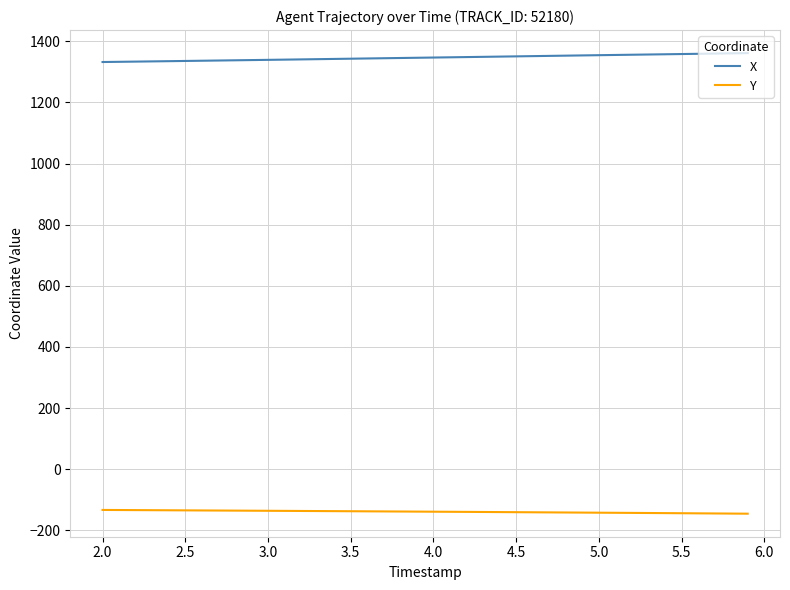

True or false: X and Y cross at least once.

False